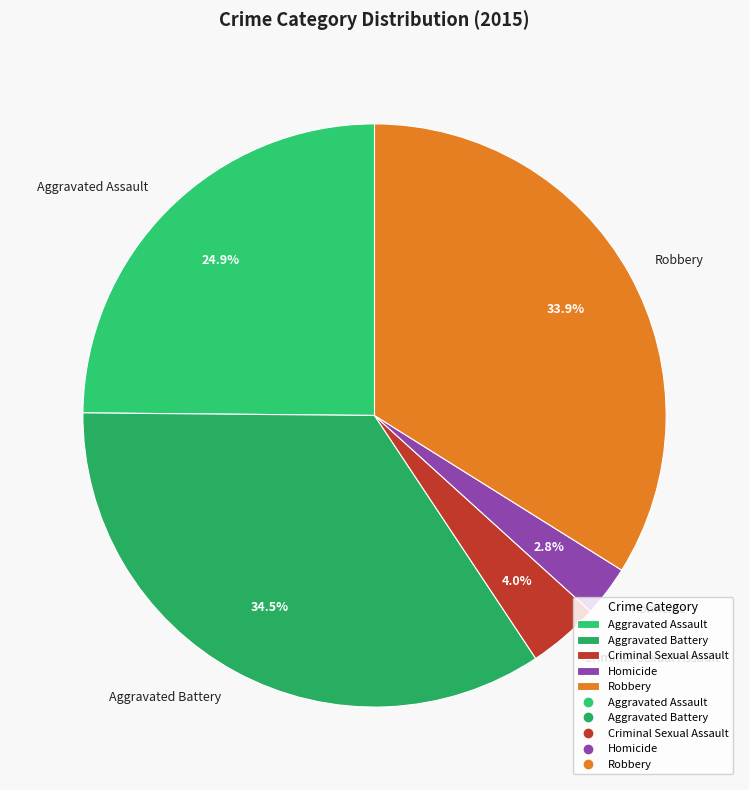

Which slice is the largest?

Aggravated Battery